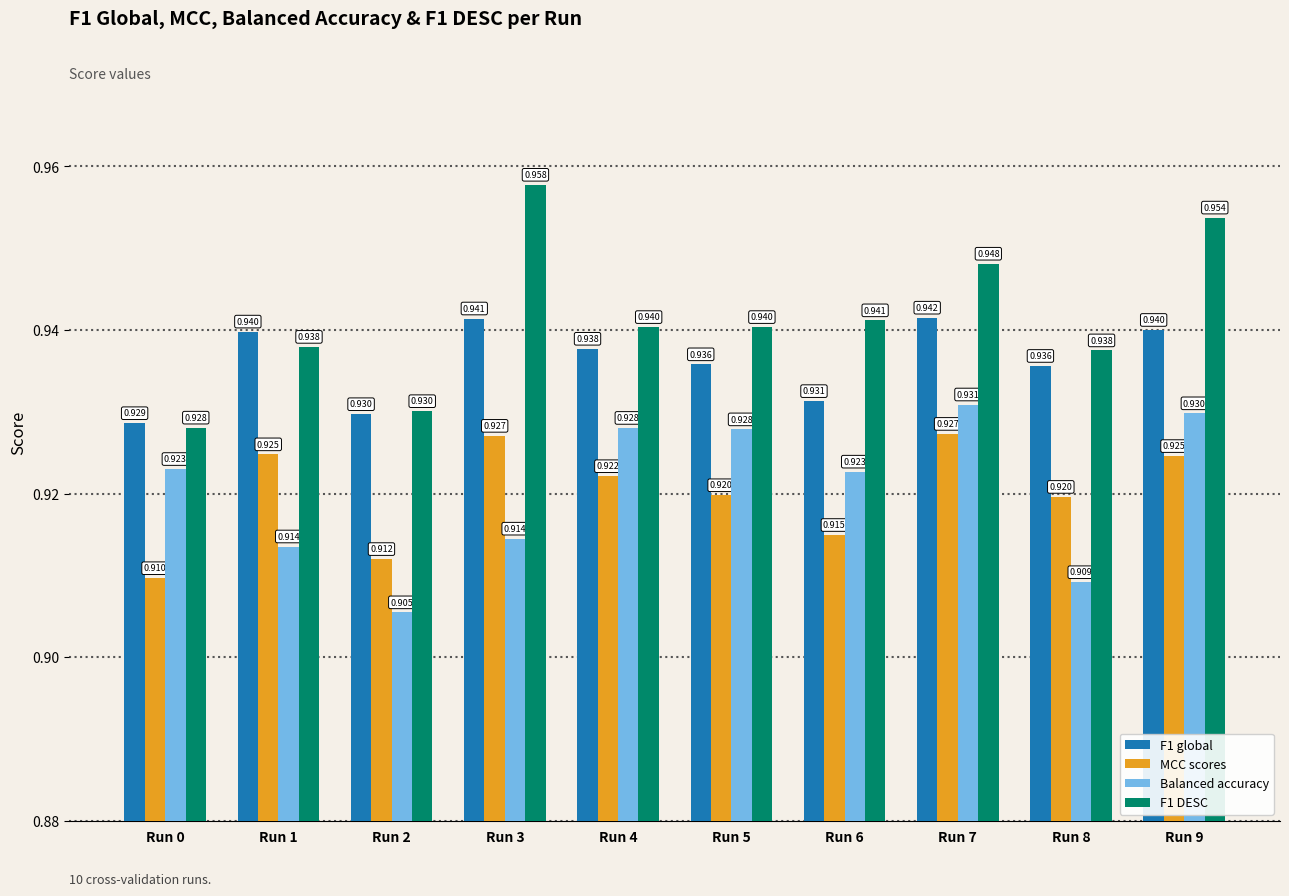

Is the value of F1 DESC at Run 4 greater than the value of F1 global at Run 5?

Yes